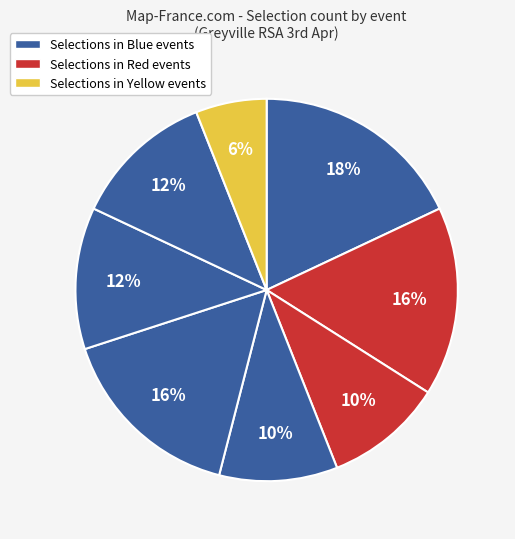

Count the number of slices in the pie.

8